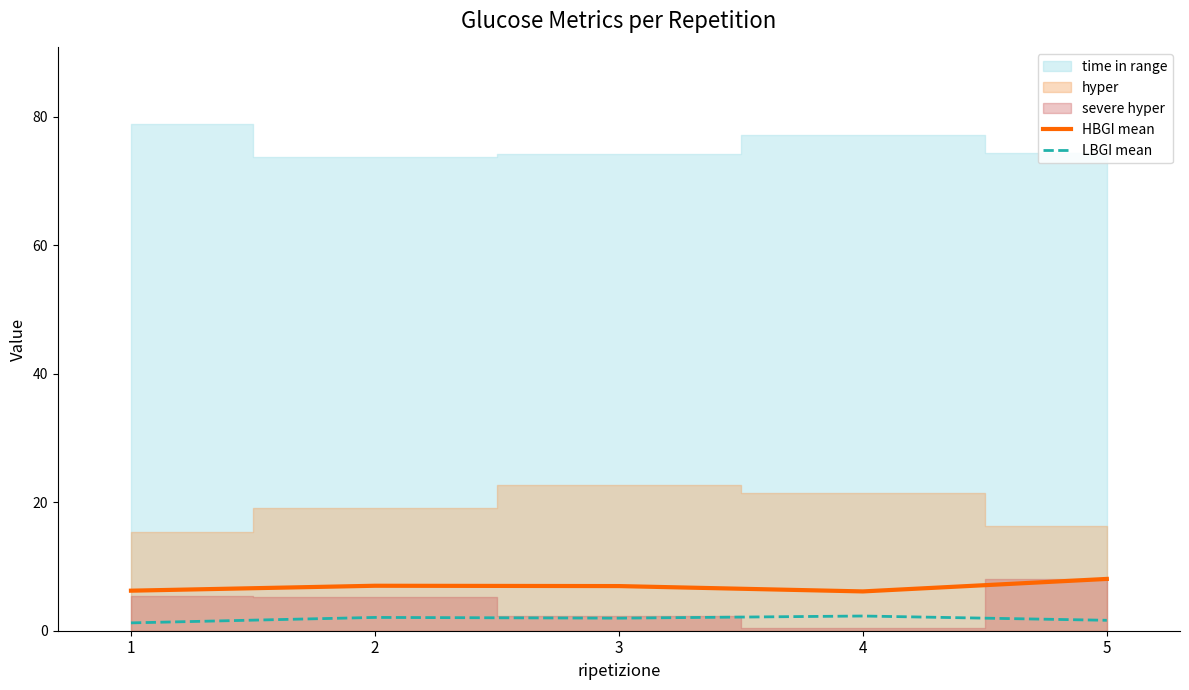

What is the sum of all LBGI mean values?

9.2